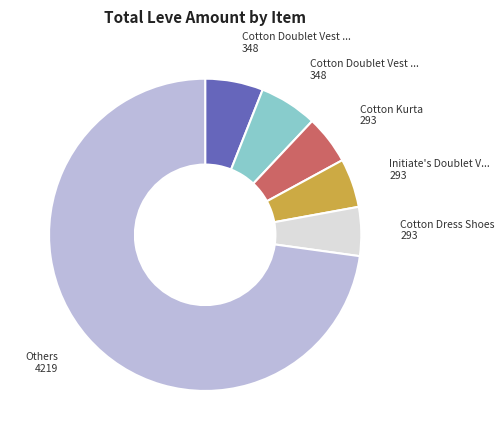

Is there a majority slice in this chart?

Yes